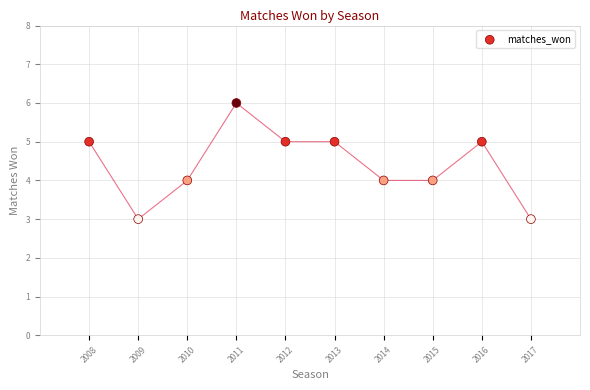

What is the range of Y values (max minus min)?

3